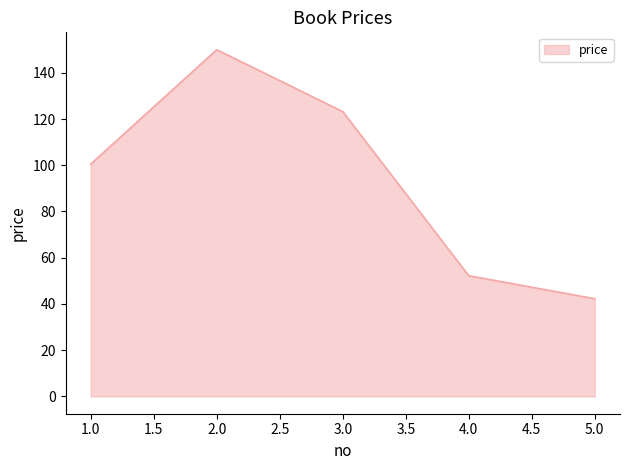

Rank the categories by value from lowest to highest.

5.0, 4.0, 1.0, 3.0, 2.0